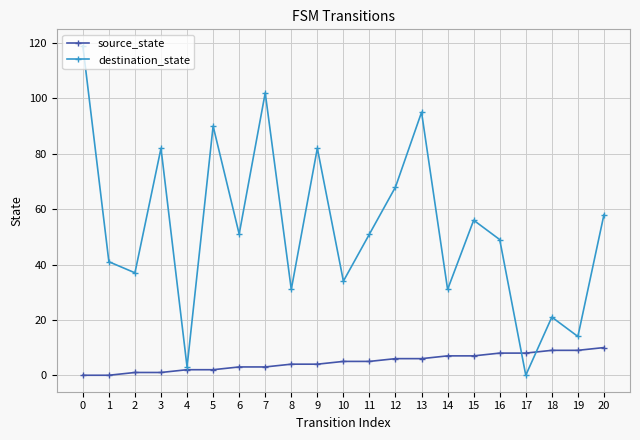

At 13, list the series in order from largest to smallest.

destination_state, source_state